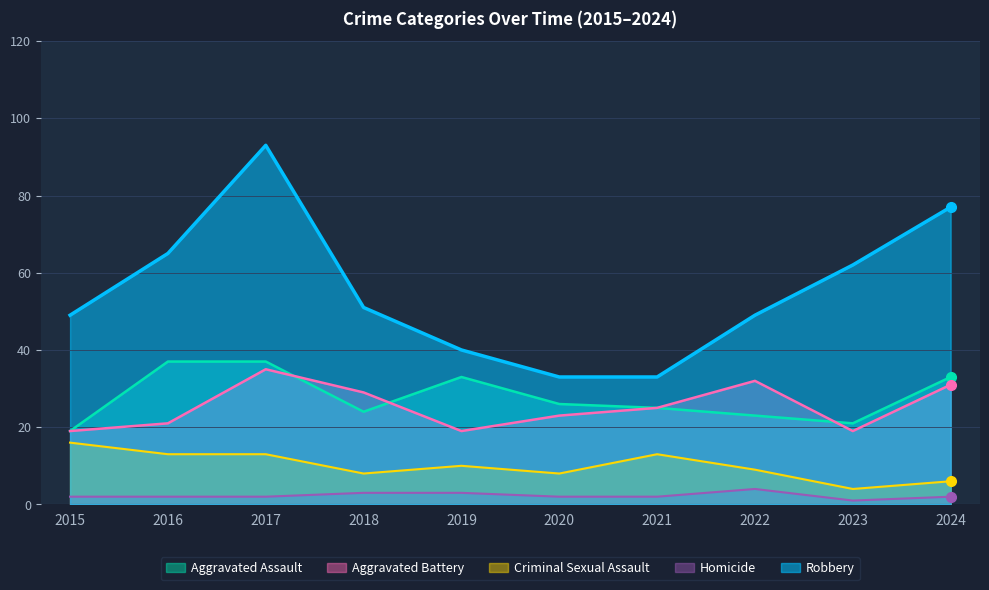

The Aggravated Battery series shows 11 at 2022. True or false?

False